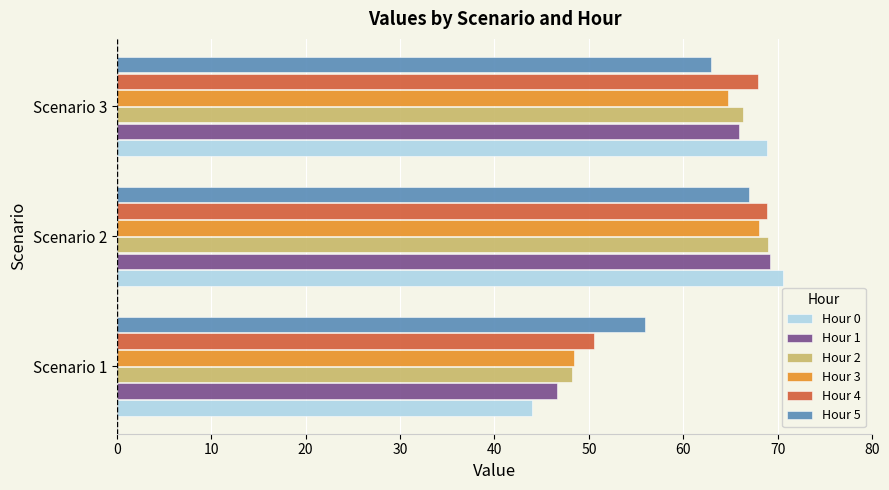

What are all the series names shown in the legend?

Hour 0, Hour 1, Hour 2, Hour 3, Hour 4, Hour 5